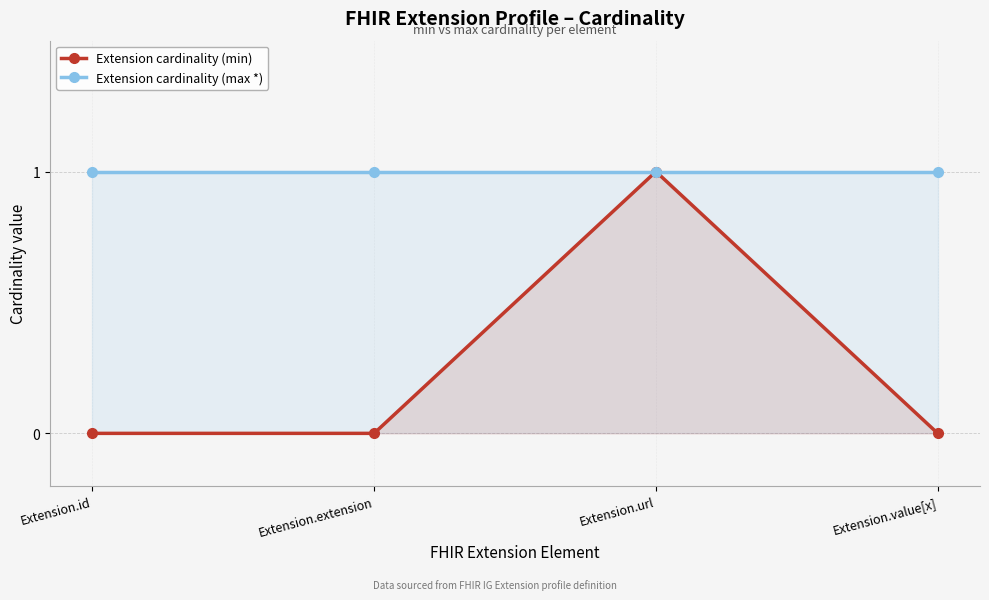

At which label is Extension cardinality (min) closest to 0?

Extension.id